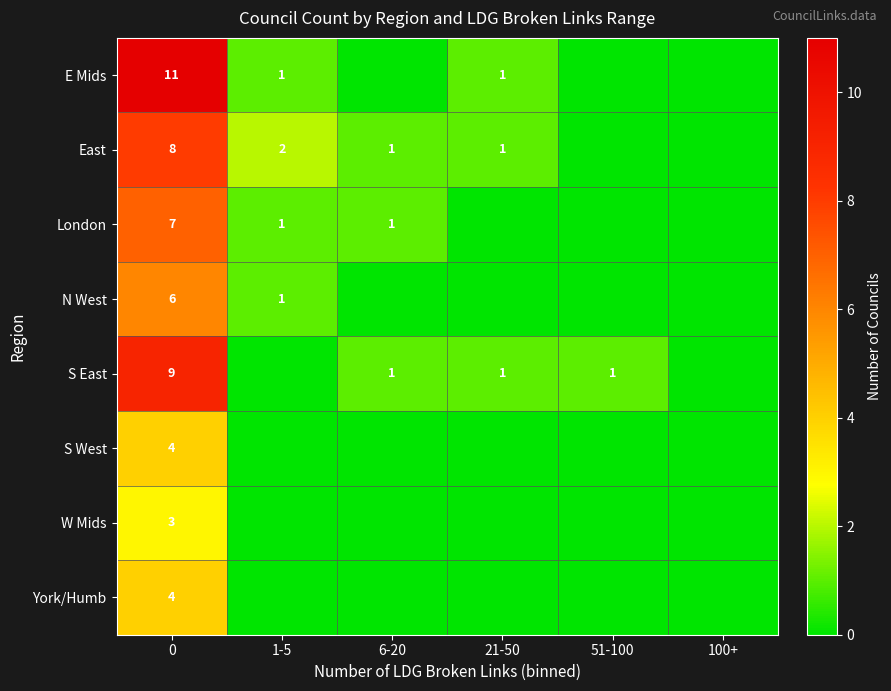

What is the sum of the S East values at 6-20 and 0?

10